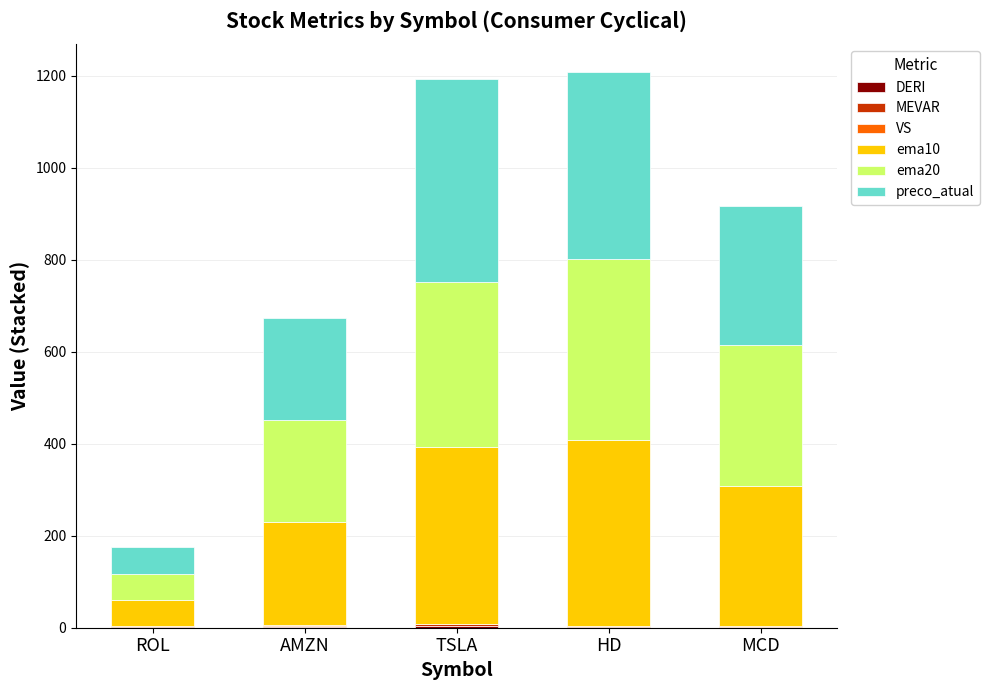

What is the difference between the second highest and minimum values in the MEVAR series?

1.0